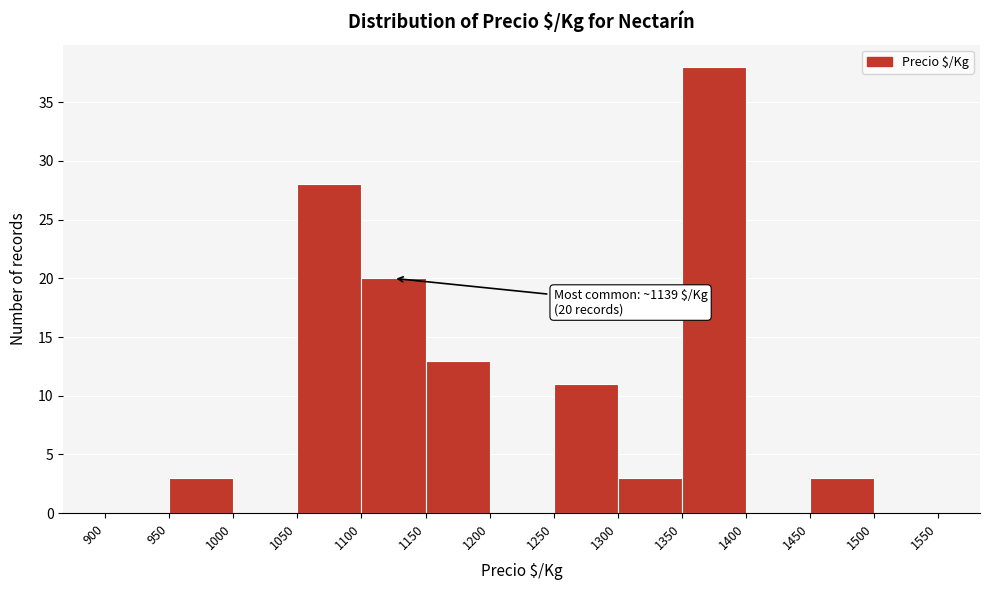

Over which range of the x-axis is the bar tallest?

1350 to 1400